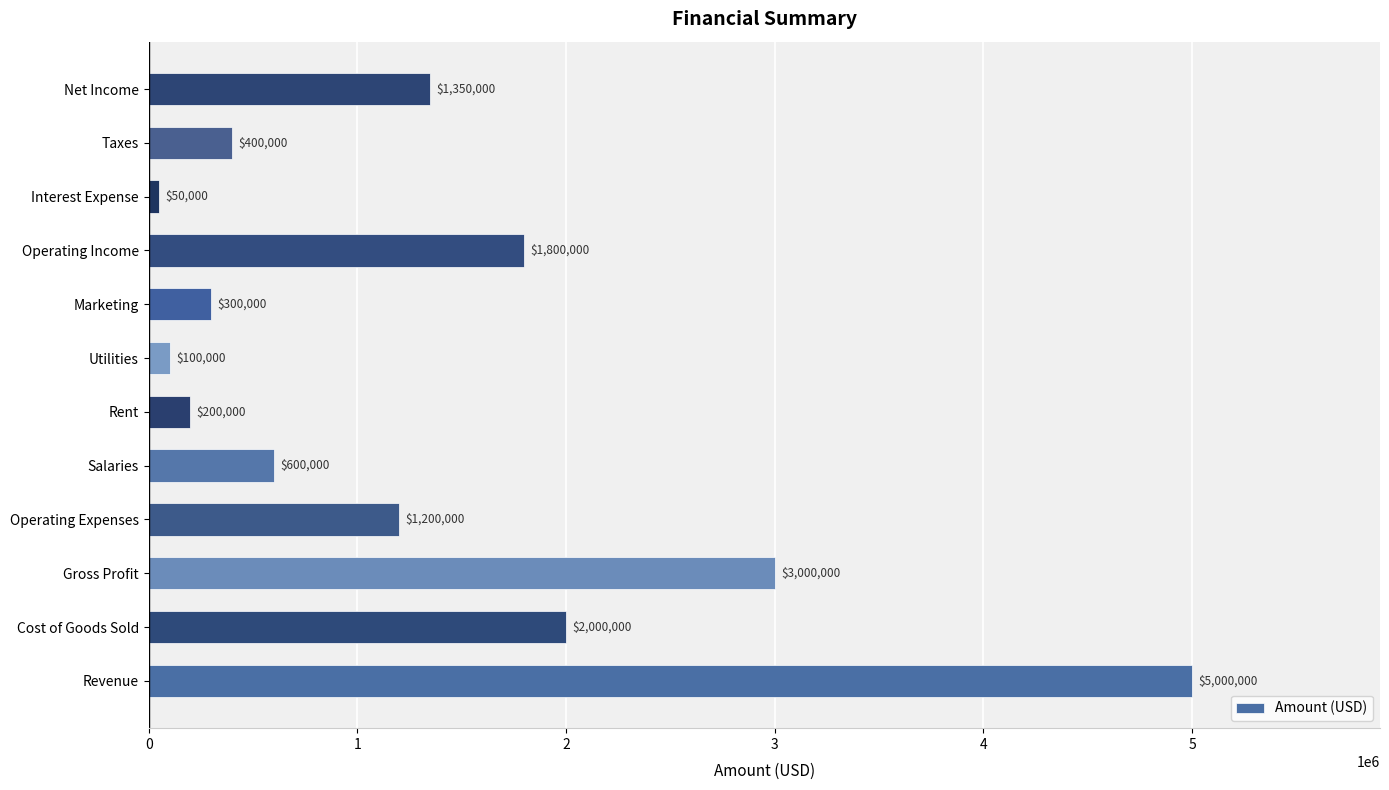

What is the sum of all values?

16000000